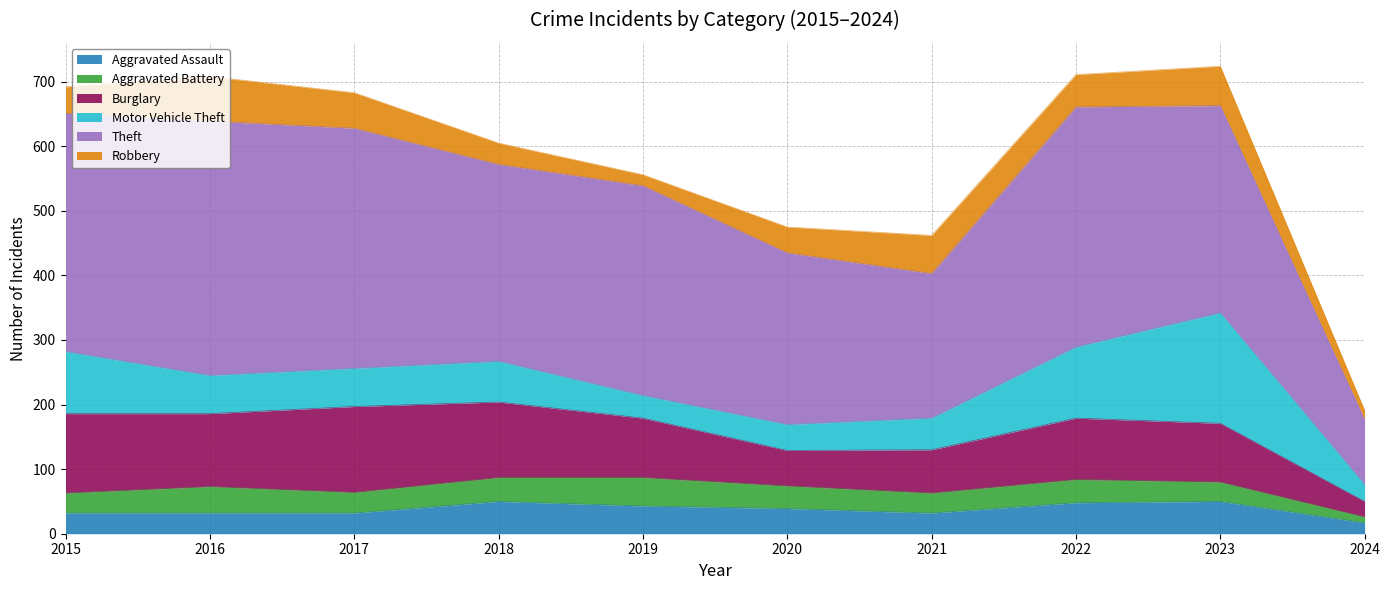

What is the approximate value of Aggravated Assault at 2022?

48